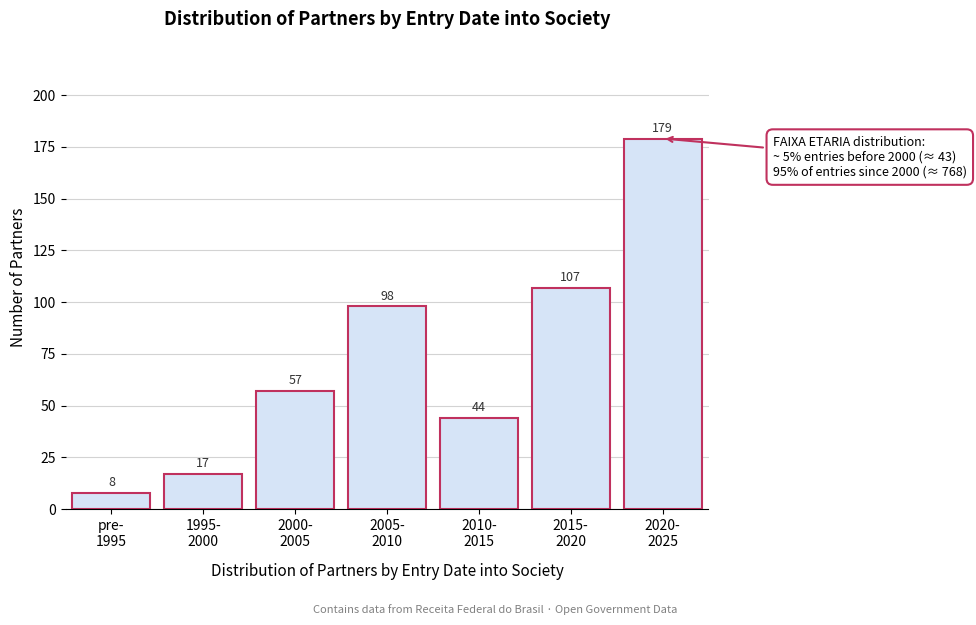

Reading left to right, transcribe all the data shown in this chart.

8	17	57	98	44	107	179